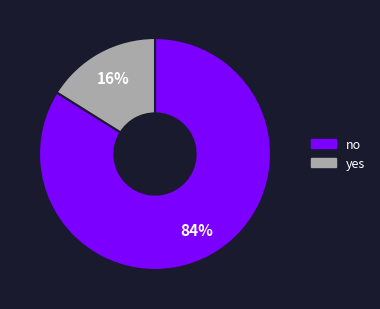

How many segments does this pie chart have?

2